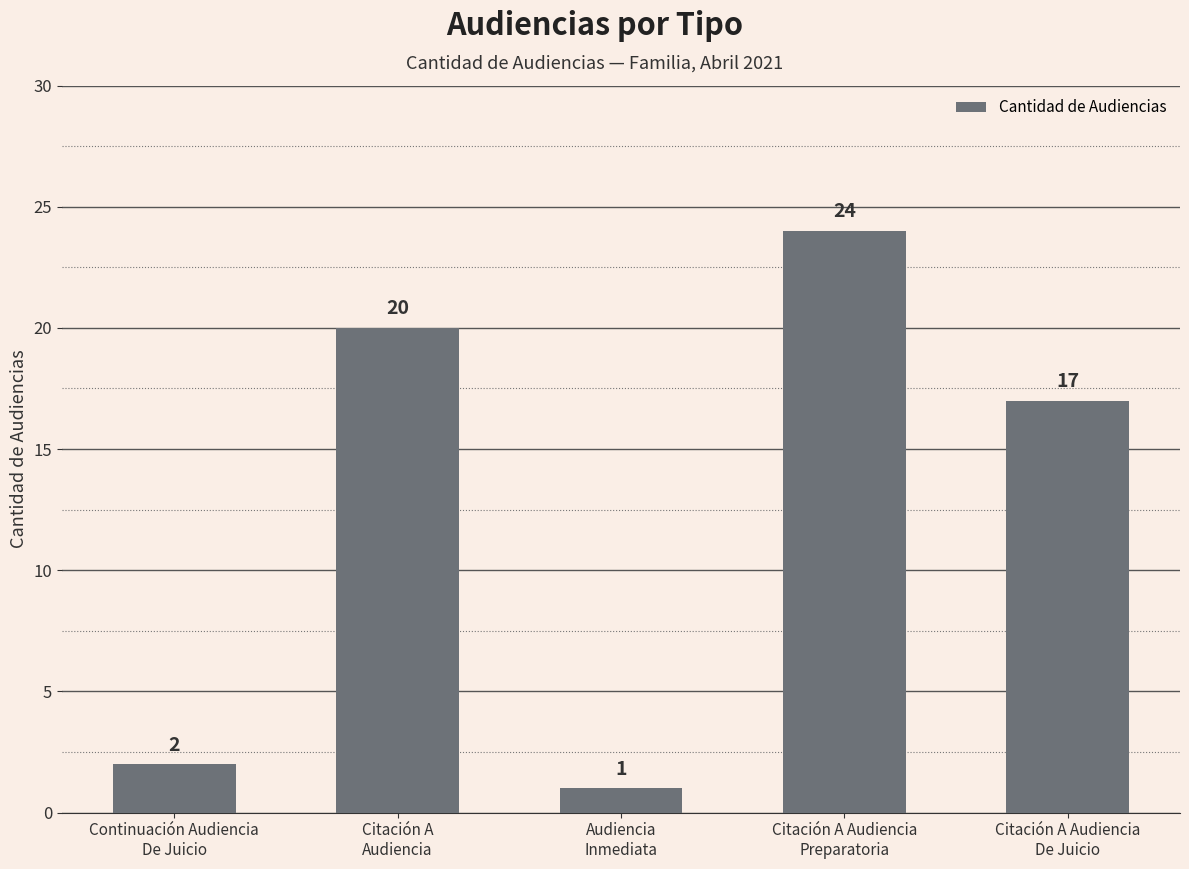

List the labels in order of value, largest first.

Citación A Audiencia
Preparatoria, Citación A
Audiencia, Citación A Audiencia
De Juicio, Continuación Audiencia
De Juicio, Audiencia
Inmediata